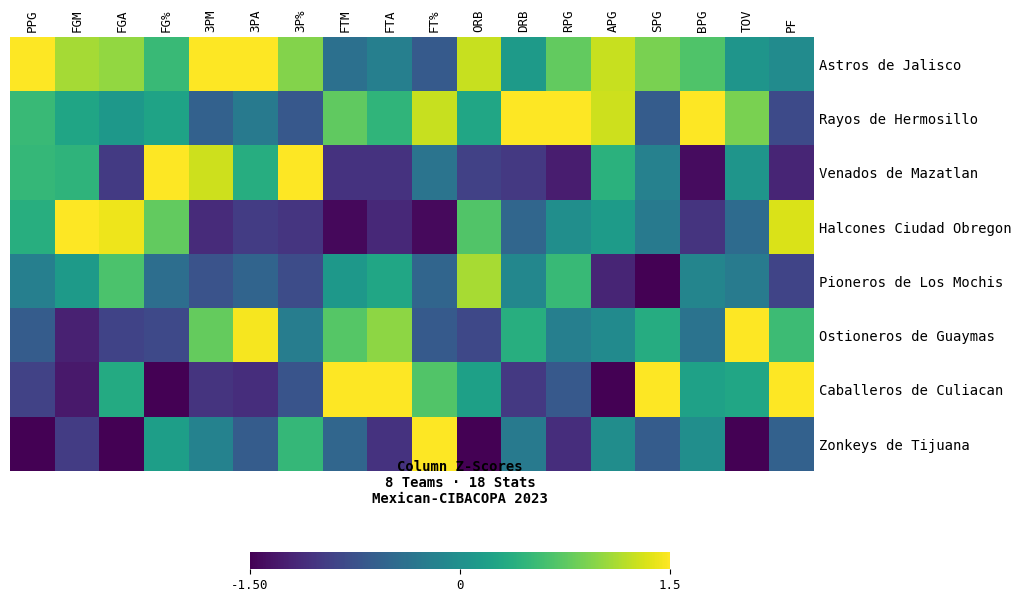

At which category does the chart reach its minimum across all series?

TOV